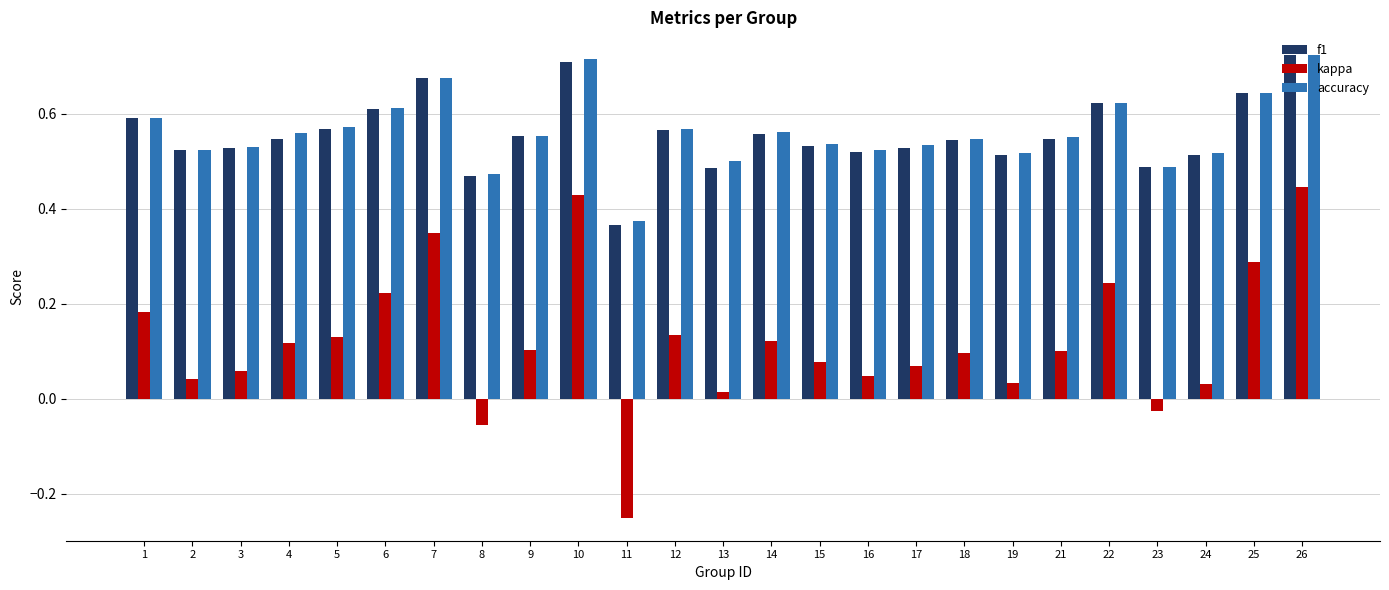

At how many categories does at least one series exceed 0?

25